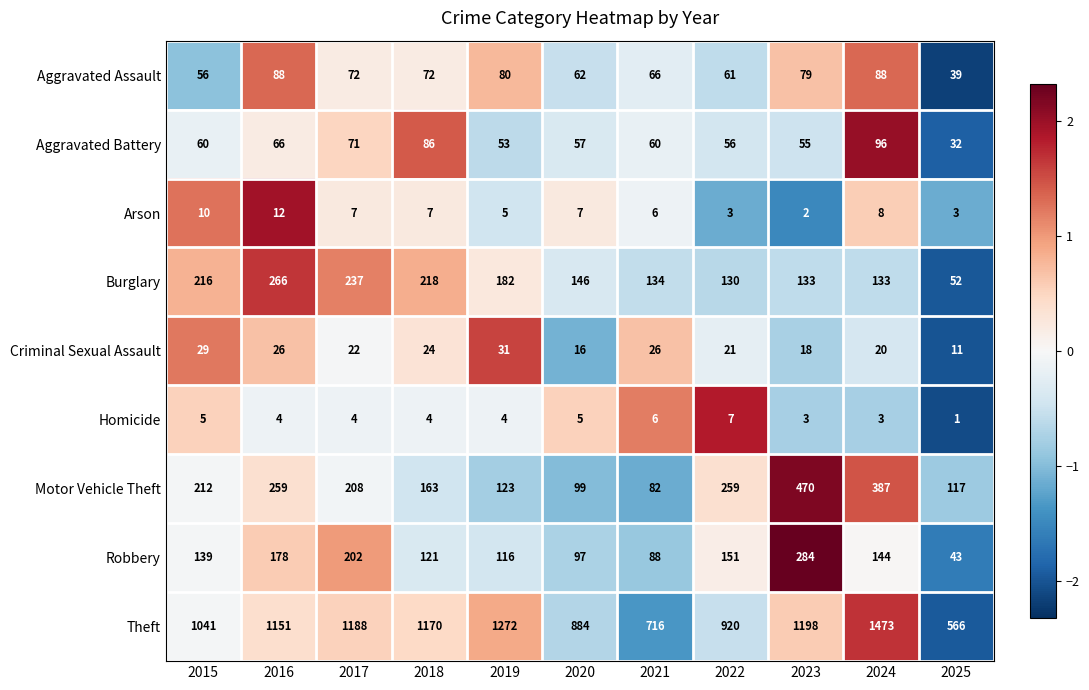

Rank the series by their maximum value, from highest to lowest.

Theft, Motor Vehicle Theft, Robbery, Burglary, Aggravated Battery, Aggravated Assault, Criminal Sexual Assault, Arson, Homicide